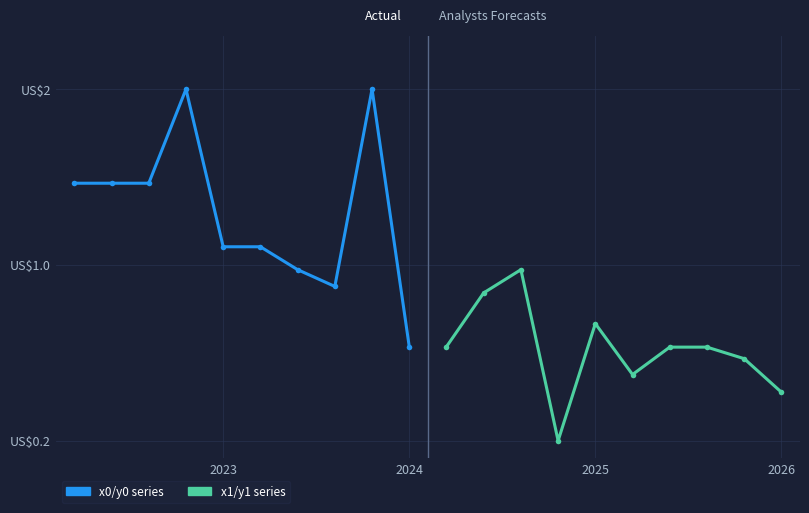

Which has a higher value, 6 or 2024?

2024